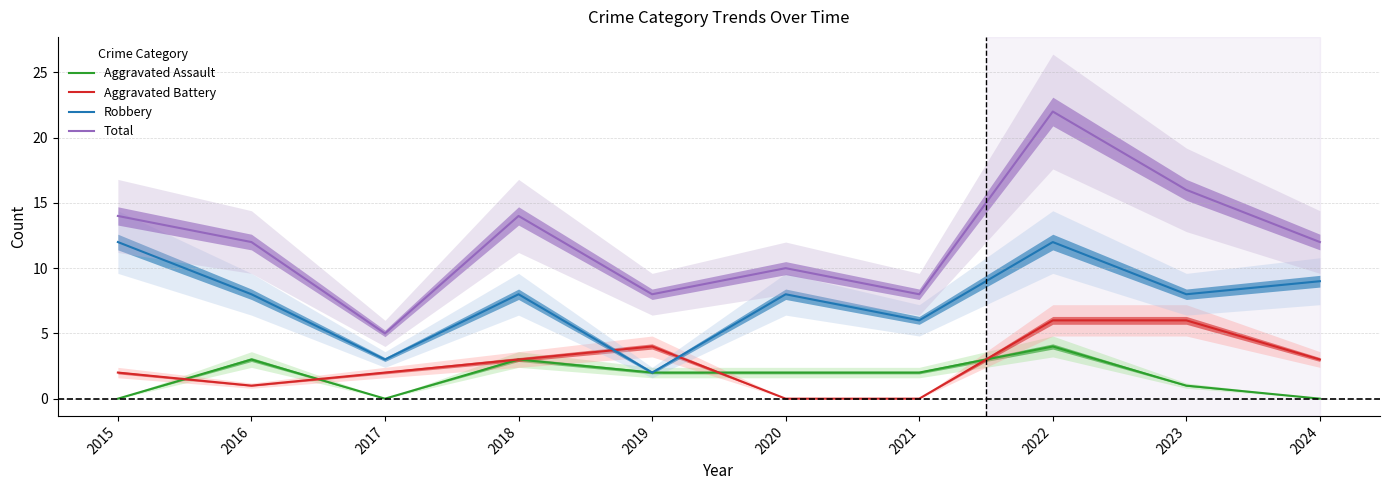

Which series changed the most between 2017 and 2023?

Total